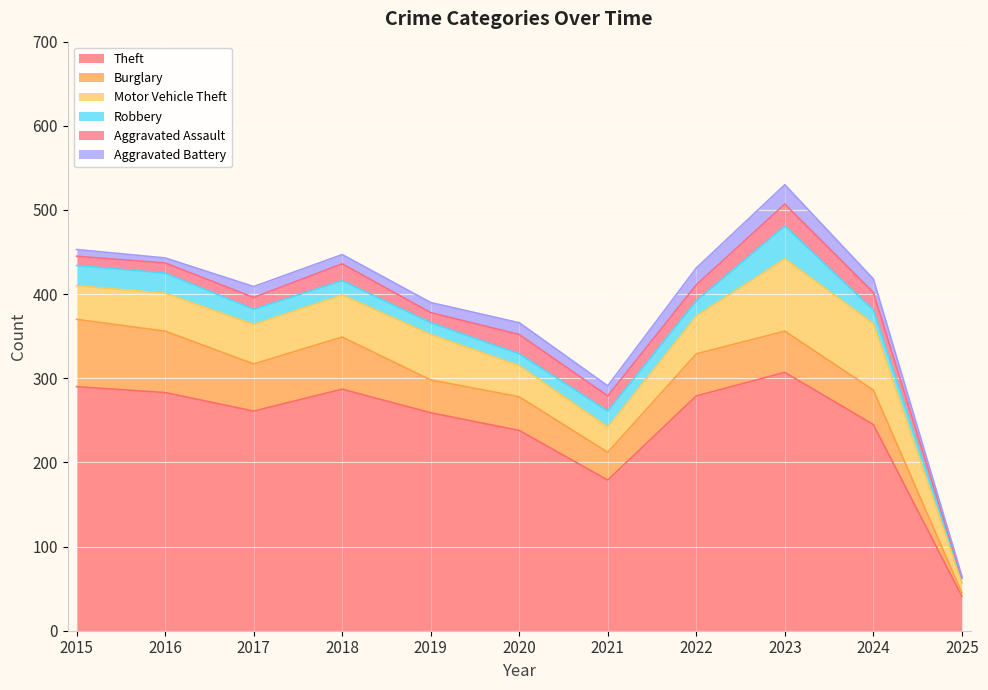

True or false: Aggravated Assault and Burglary intersect in this chart.

False